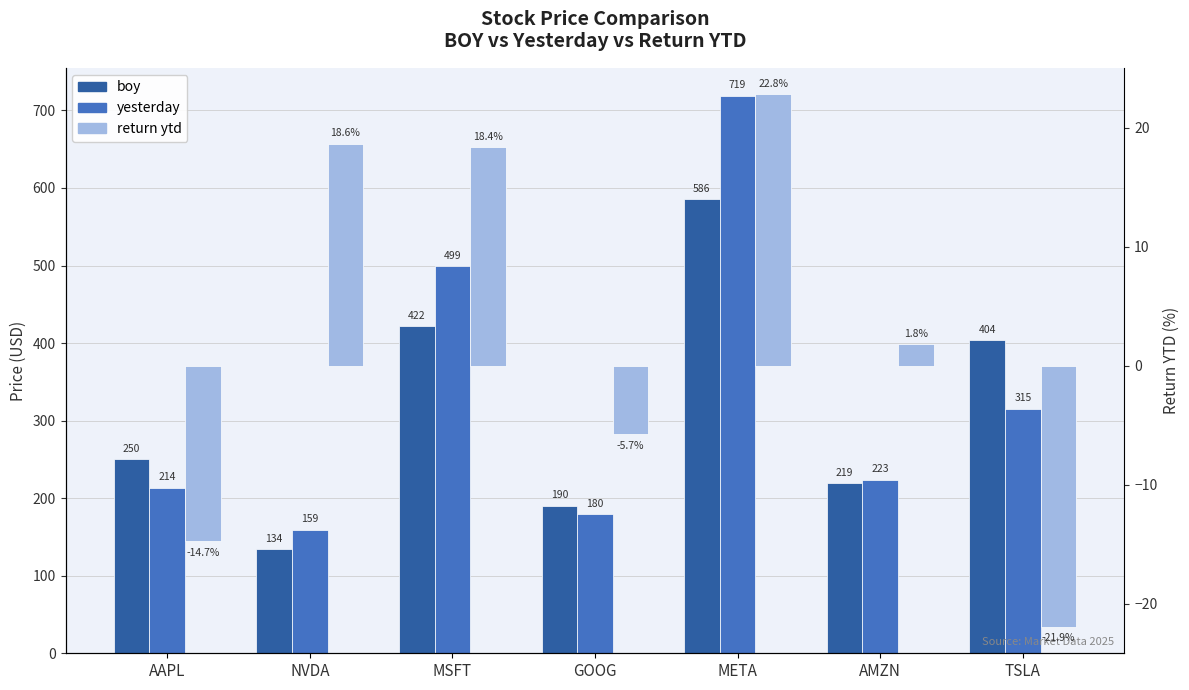

Does the chart contain any negative values?

Yes